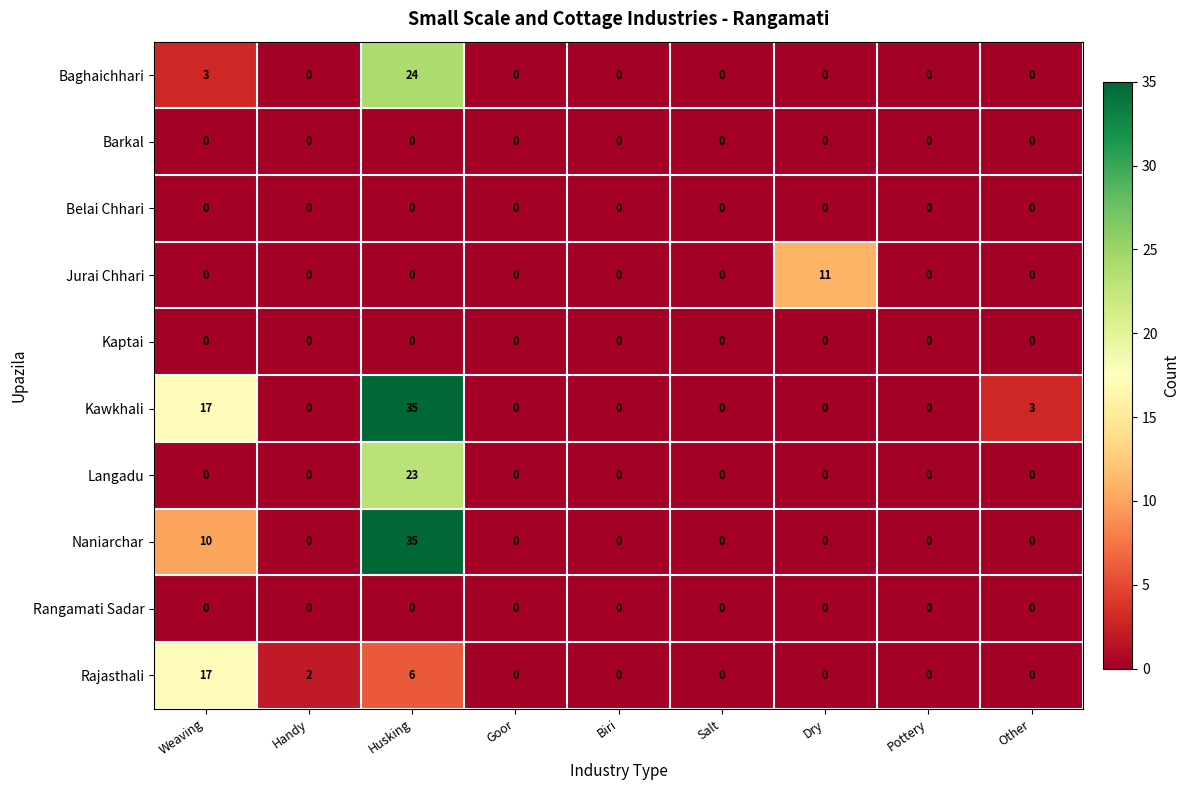

What is the difference between the highest and lowest values at Weaving?

17